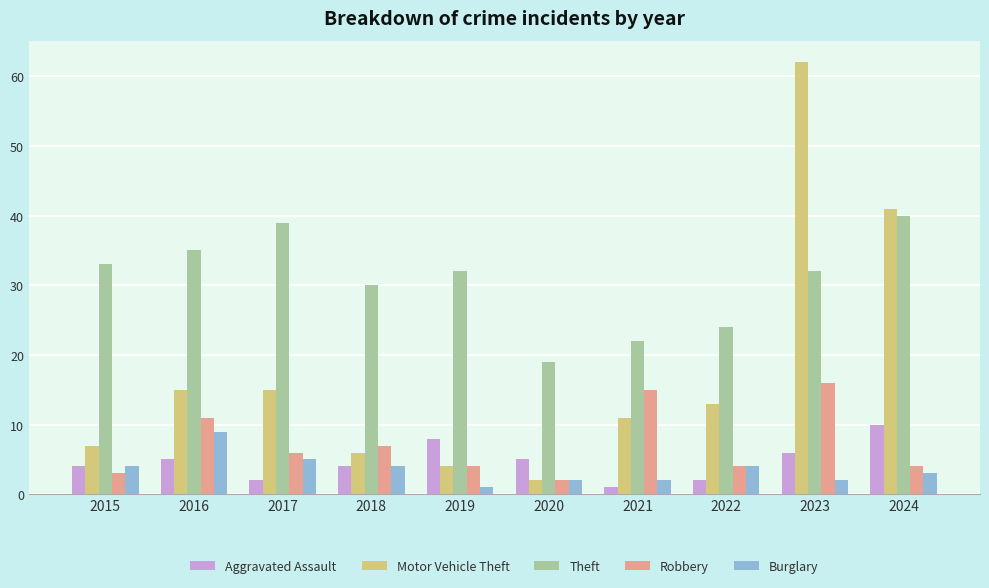

What is the total value across all series at 2016?

75